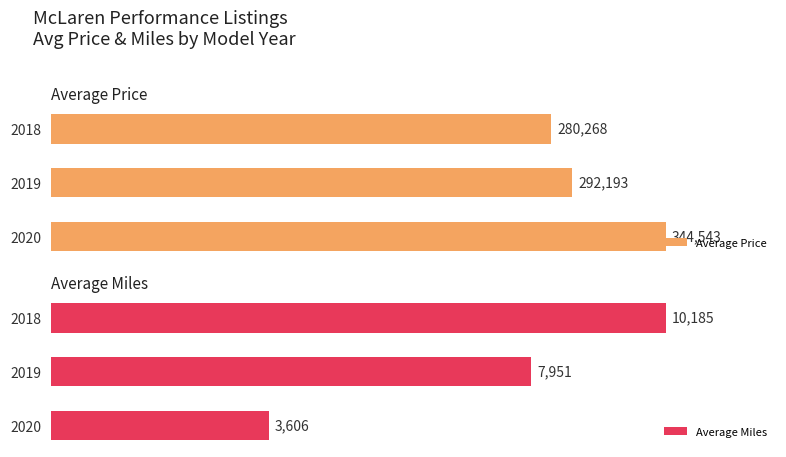

List the labels in order of Average Miles value, largest first.

2018, 2019, 2020